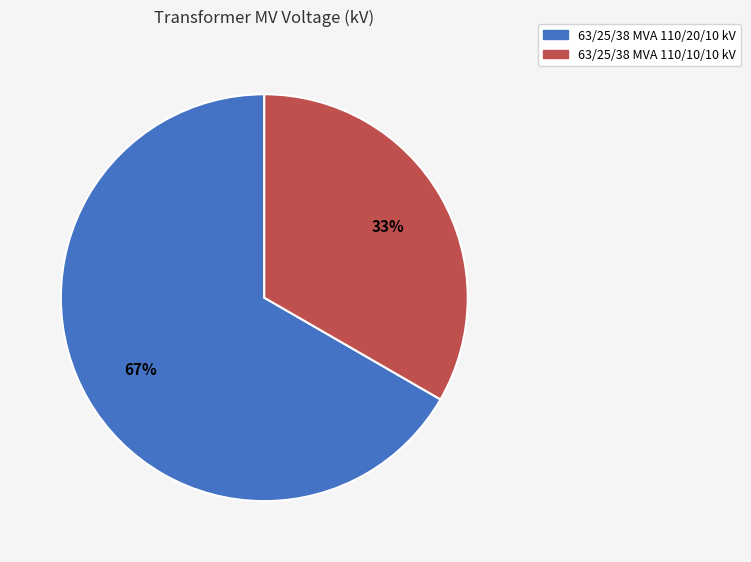

True or false: 63/25/38 MVA 110/10/10 kV accounts for 33% of the total.

True